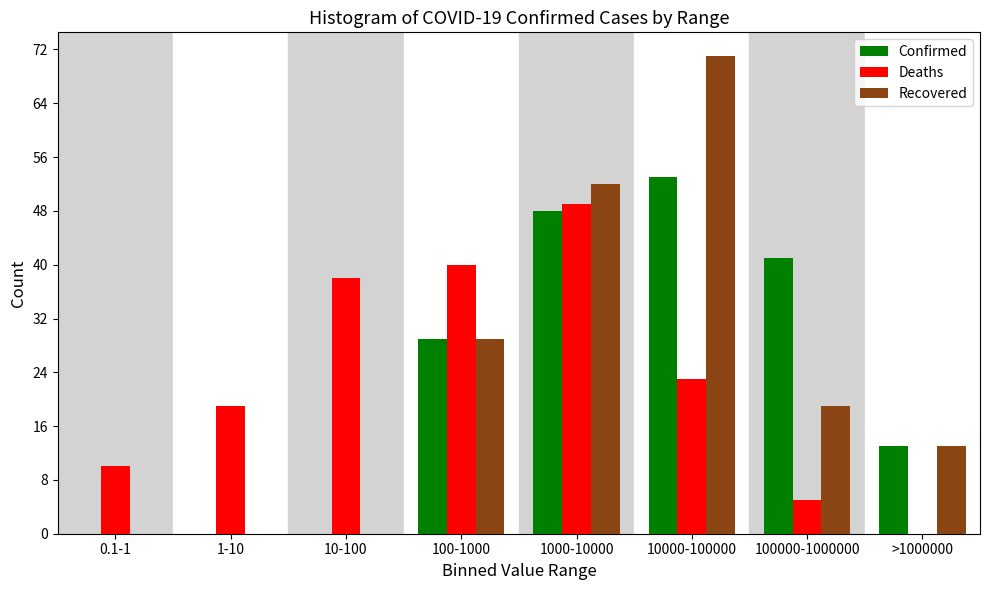

Reading left to right, extract all data points from this chart.

Confirmed: 0.1-1=0	1-10=0	10-100=0	100-1000=29	1000-10000=48	10000-100000=53	100000-1000000=41	>1000000=13
Deaths: 0.1-1=10	1-10=19	10-100=38	100-1000=40	1000-10000=49	10000-100000=23	100000-1000000=5	>1000000=0
Recovered: 0.1-1=0	1-10=0	10-100=0	100-1000=29	1000-10000=52	10000-100000=71	100000-1000000=19	>1000000=13